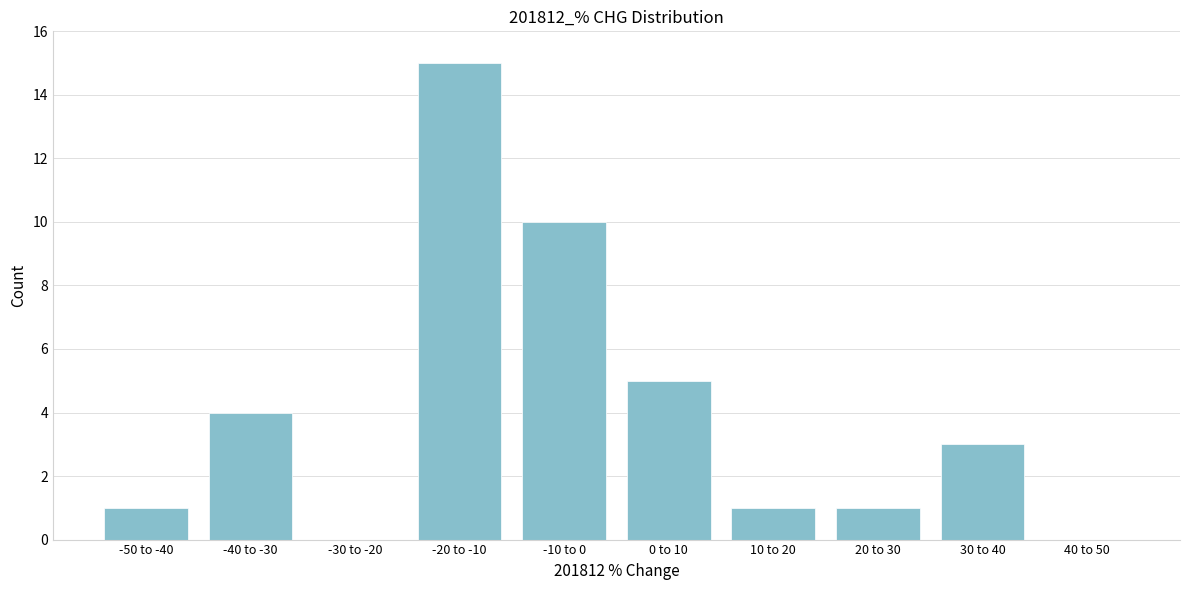

Reading left to right, transcribe all the data shown in this chart.

-50 to -40=1	-40 to -30=4	-30 to -20=0	-20 to -10=15	-10 to 0=10	0 to 10=5	10 to 20=1	20 to 30=1	30 to 40=3	40 to 50=0